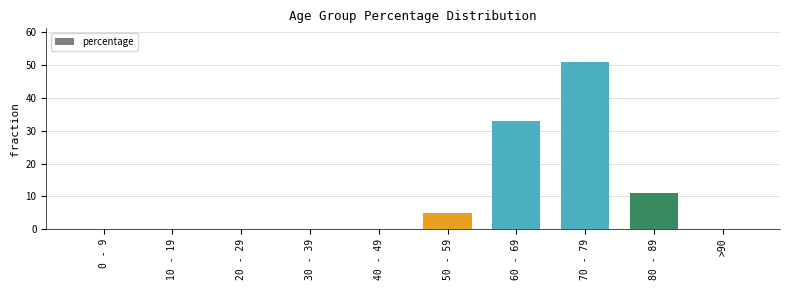

Count the number of categories in the chart.

10